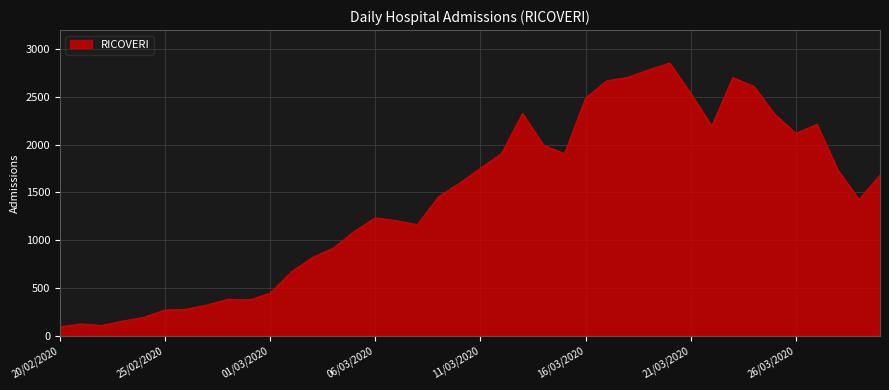

What is the minimum value shown in the chart?

92